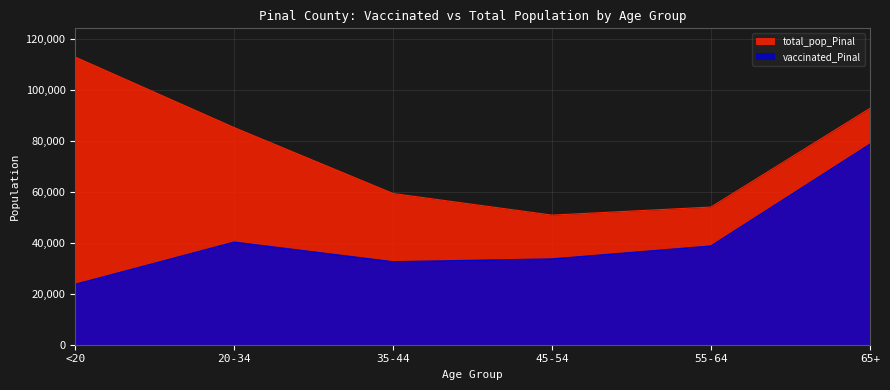

Which series changed the most between 55-64 and 65+?

vaccinated_Pinal